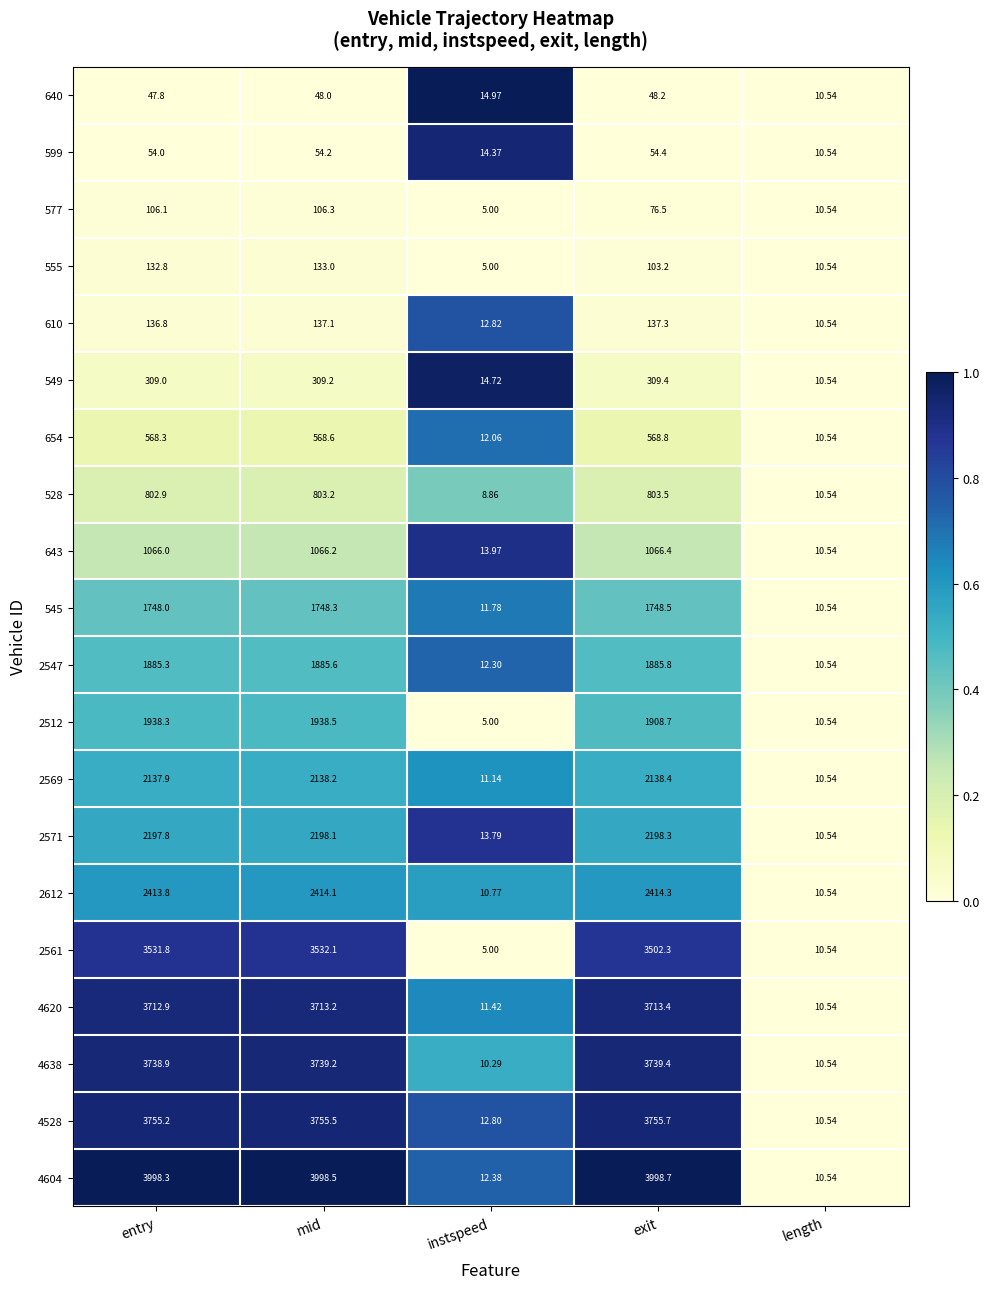

Where does the 2512 series first go above 1908?

entry